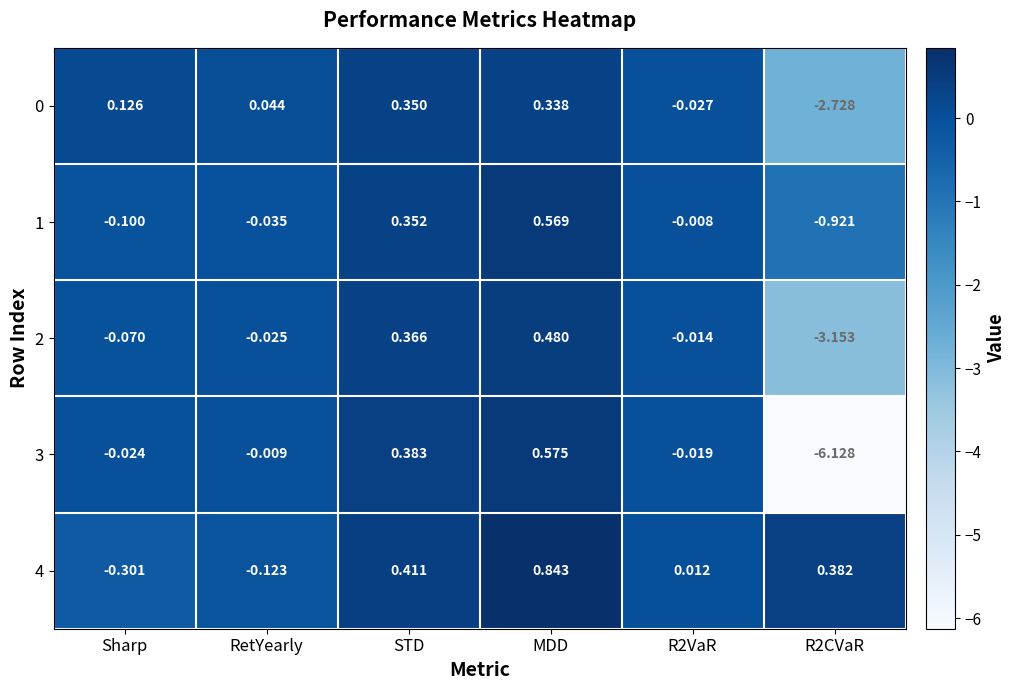

At which category is the sum across all series the highest?

MDD